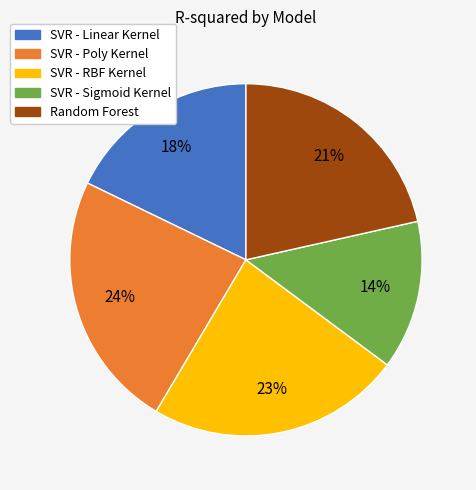

Is the sum of SVR - RBF Kernel and SVR - Poly Kernel greater than half?

No